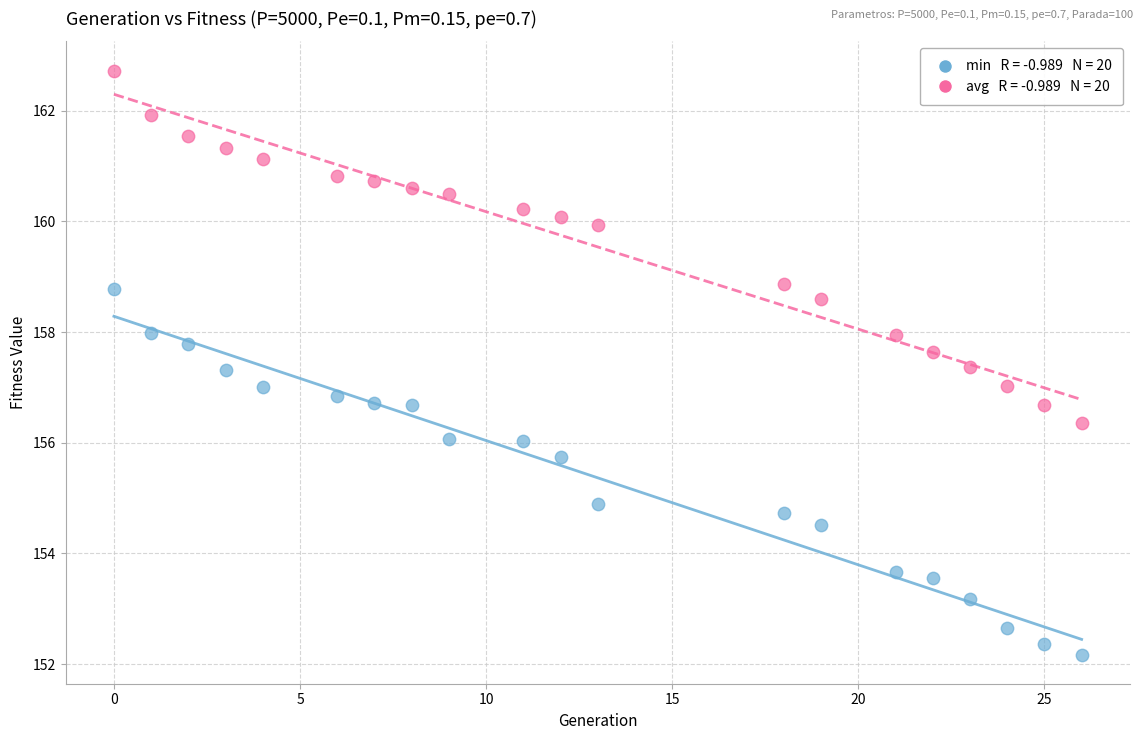

Across all data points, what is the range of X values (max minus min)?

26.0